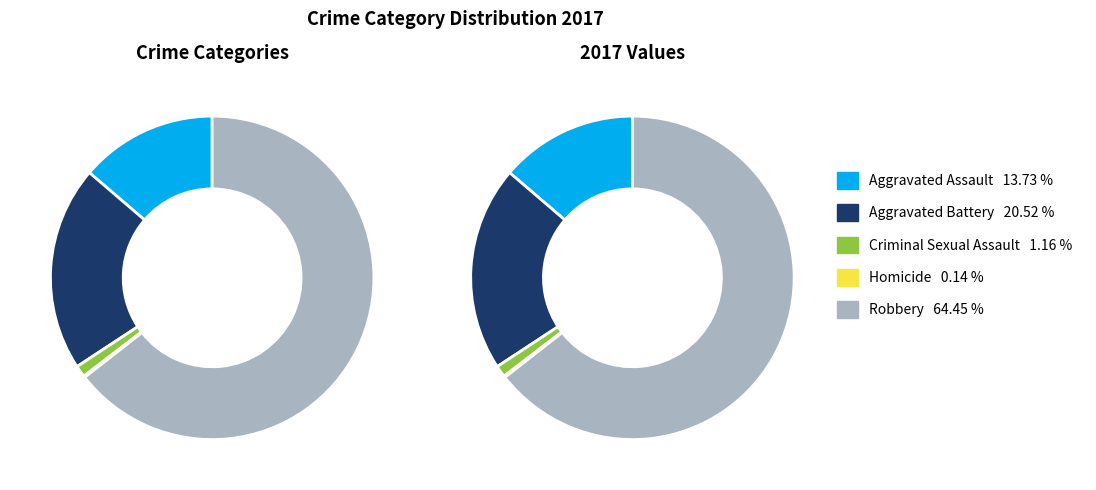

Approximately how many times larger is the value at Aggravated Battery compared to Homicide?

142.0